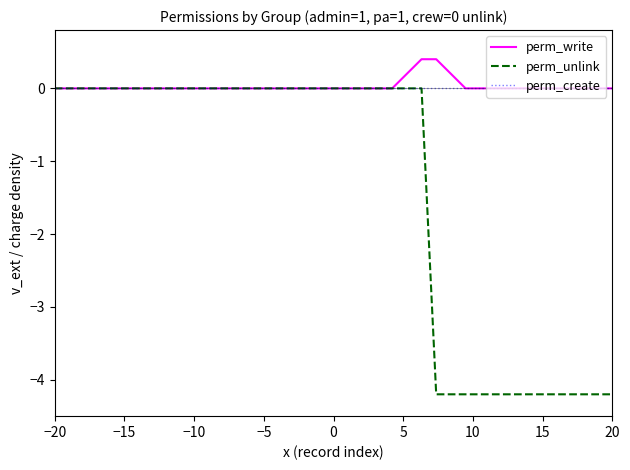

What is the smallest value displayed?

-4.2